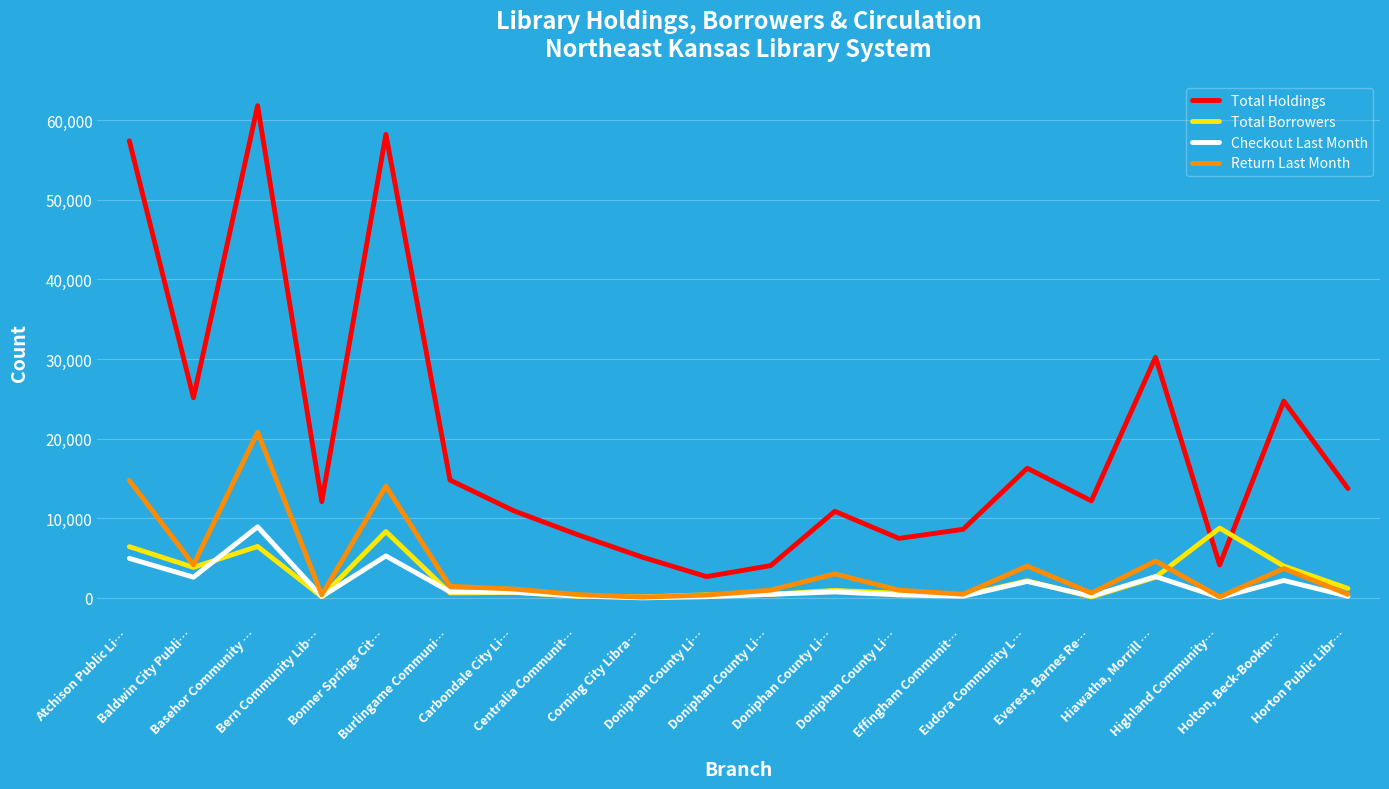

Does the chart have visible grid lines?

Yes